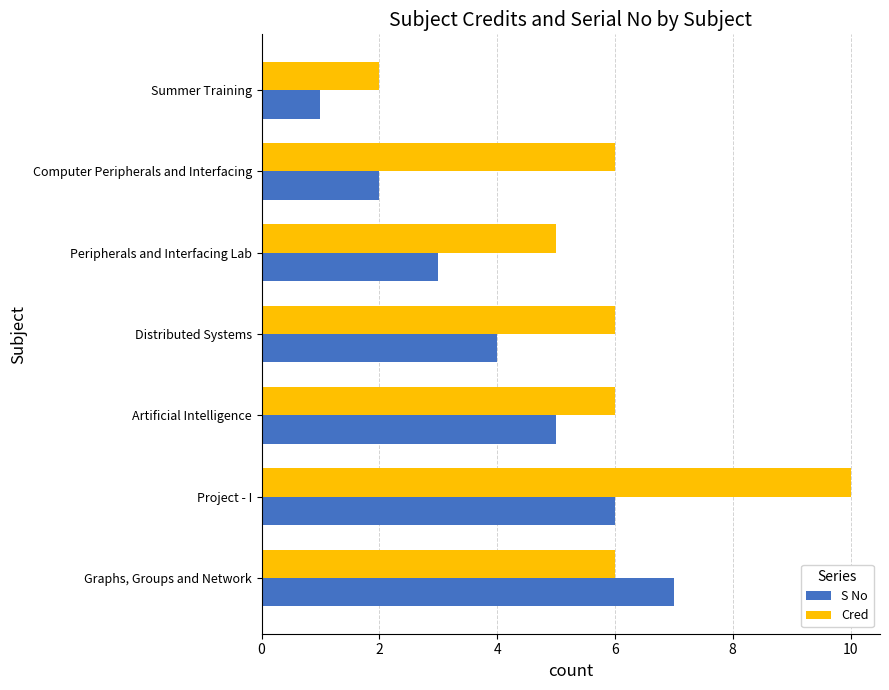

The Cred series shows 5 at Peripherals and Interfacing Lab. True or false?

True